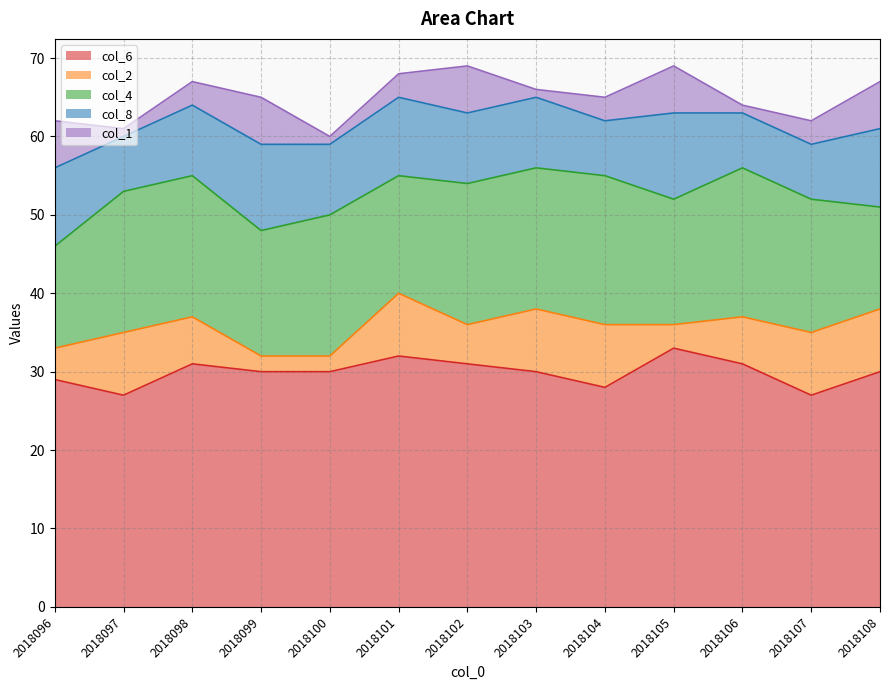

What is the spread (max minus min) of values at 2018104?

25